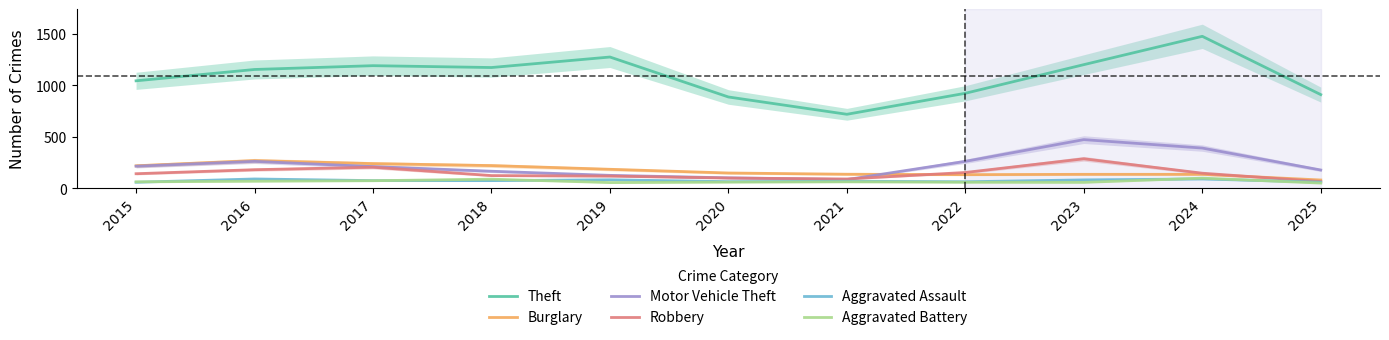

At which category does the chart reach its minimum across all series?

2025